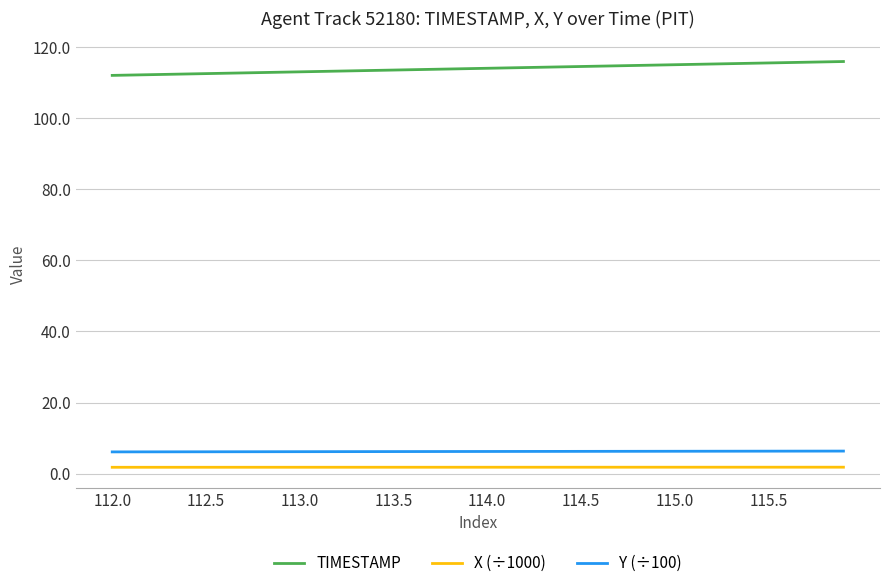

List the series in order of their peak value, highest first.

TIMESTAMP, Y (÷100), X (÷1000)